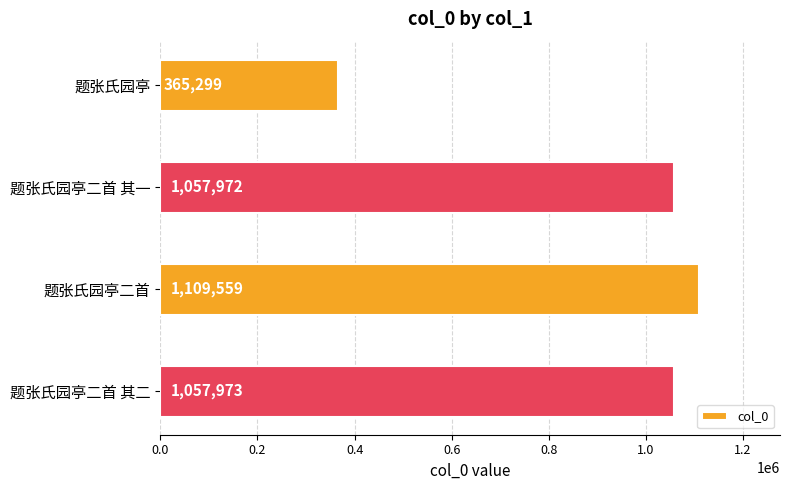

Are the bars grouped side by side (vs. stacked)?

No